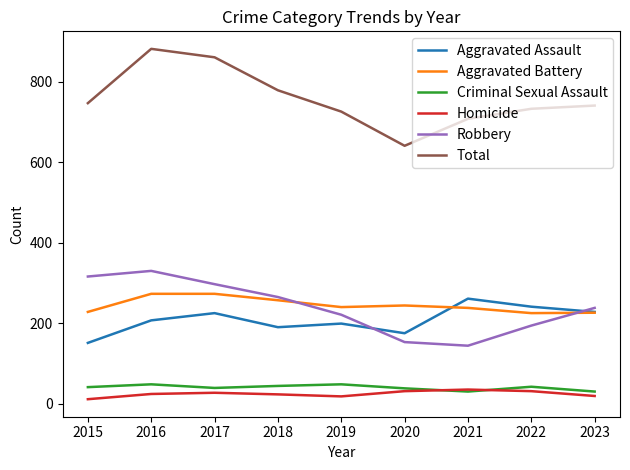

Which category has the highest value across all series?

2016